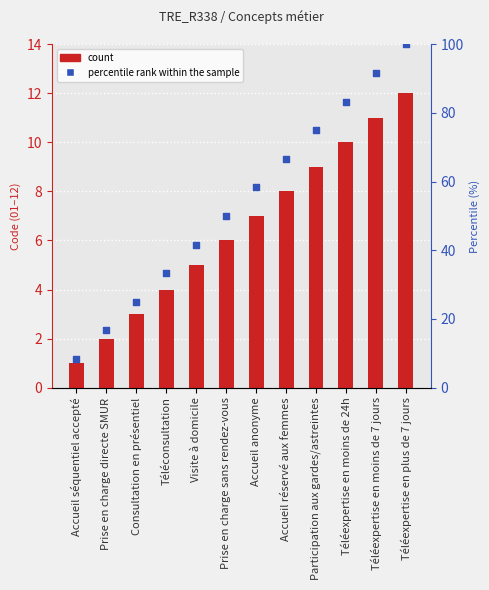

Which series reaches the maximum Y coordinate?

percentile rank within the sample